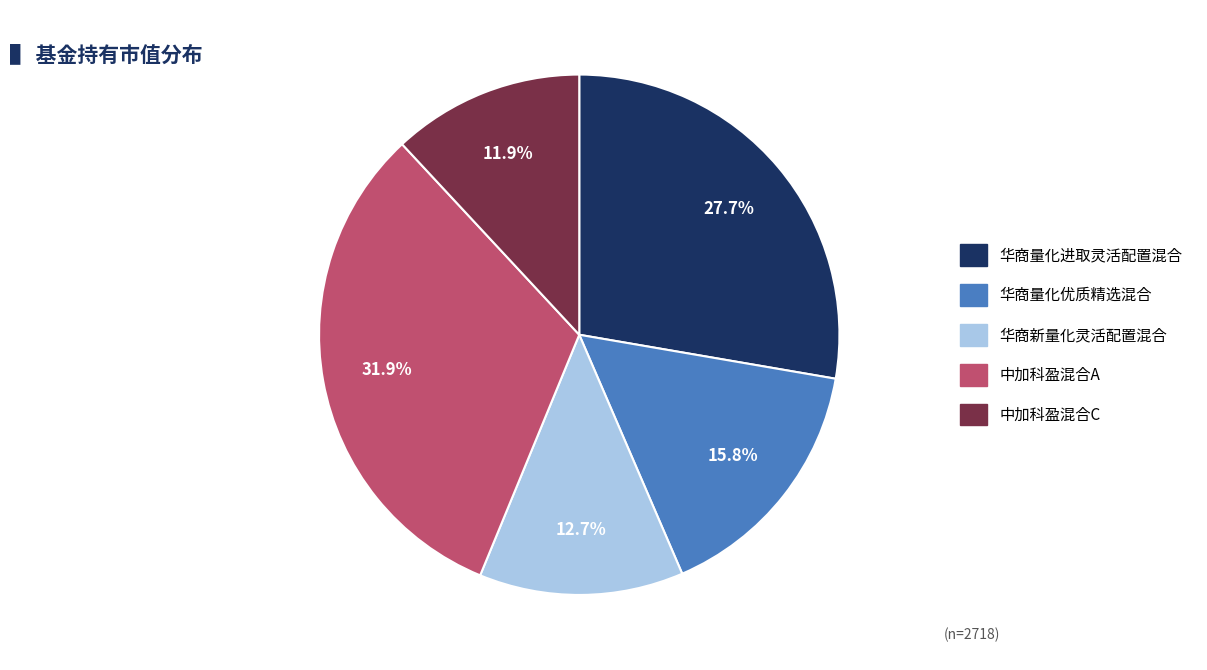

Which category has the biggest portion of the pie?

中加科盈混合A